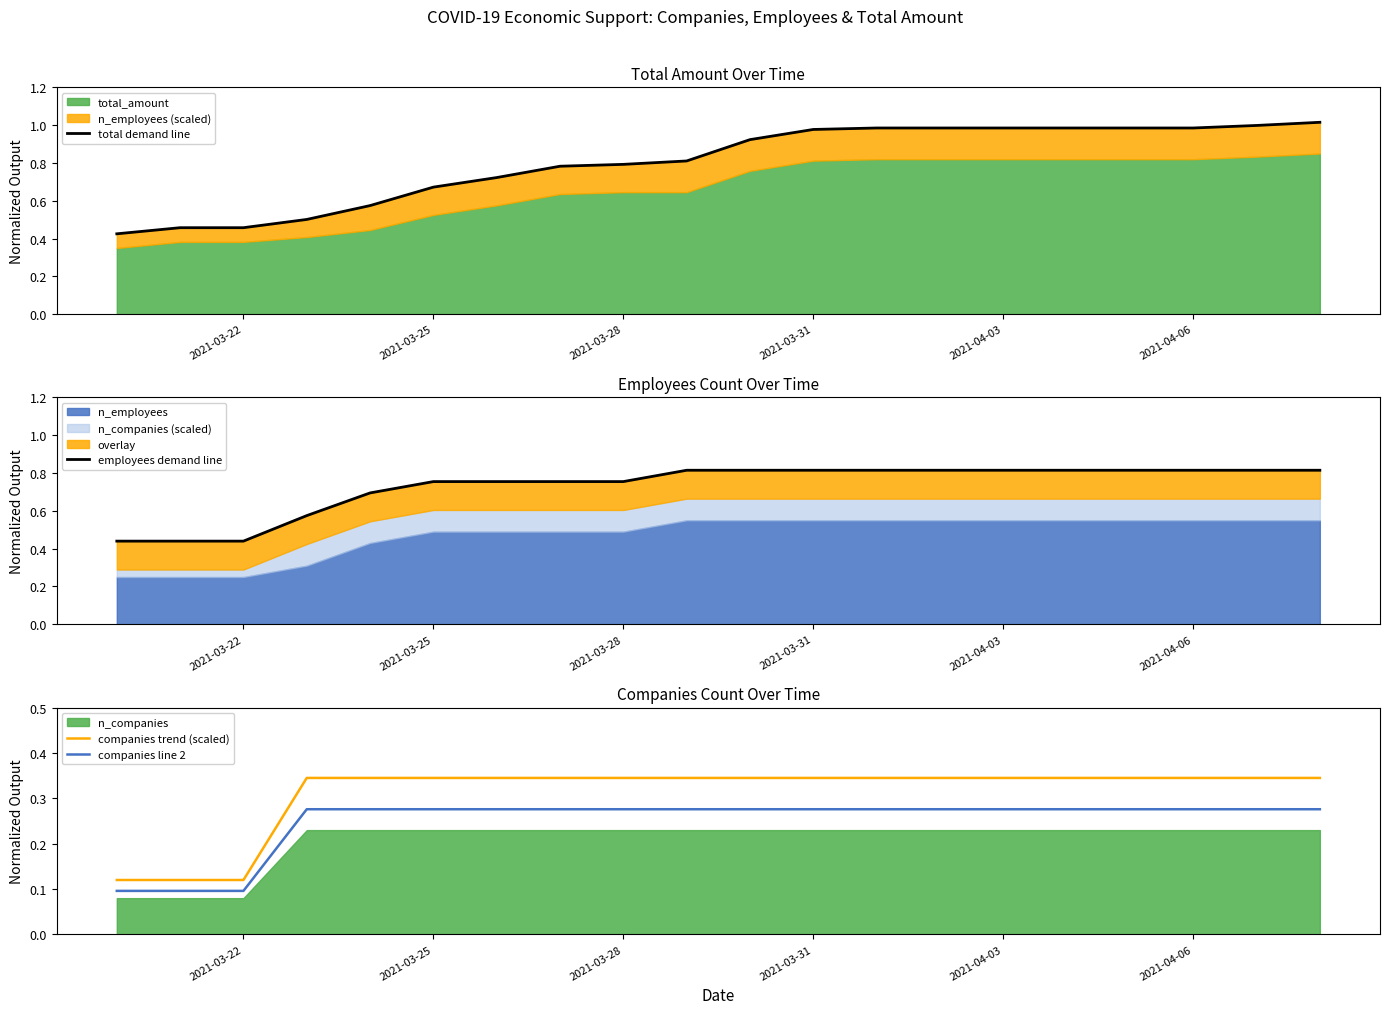

True or false: employees demand line and total demand line cross at least once.

True